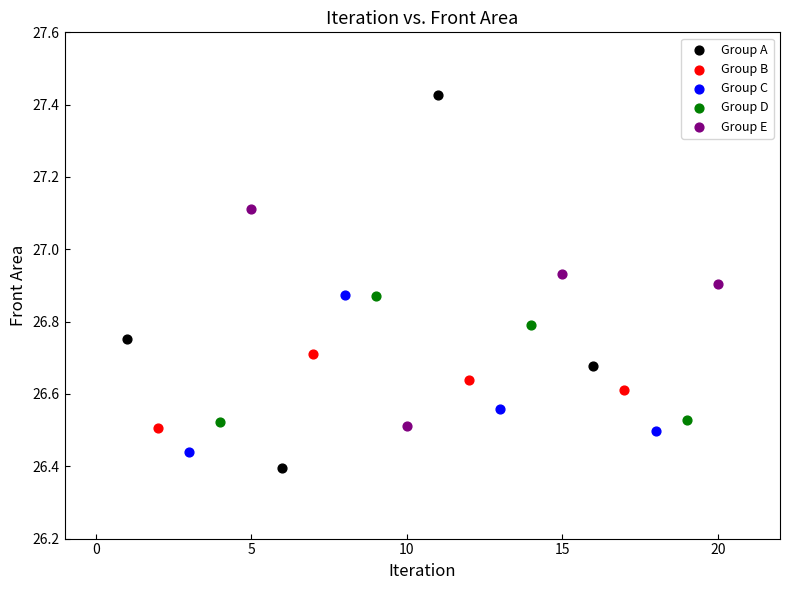

Which series has the largest Y range (max minus min)?

Group A